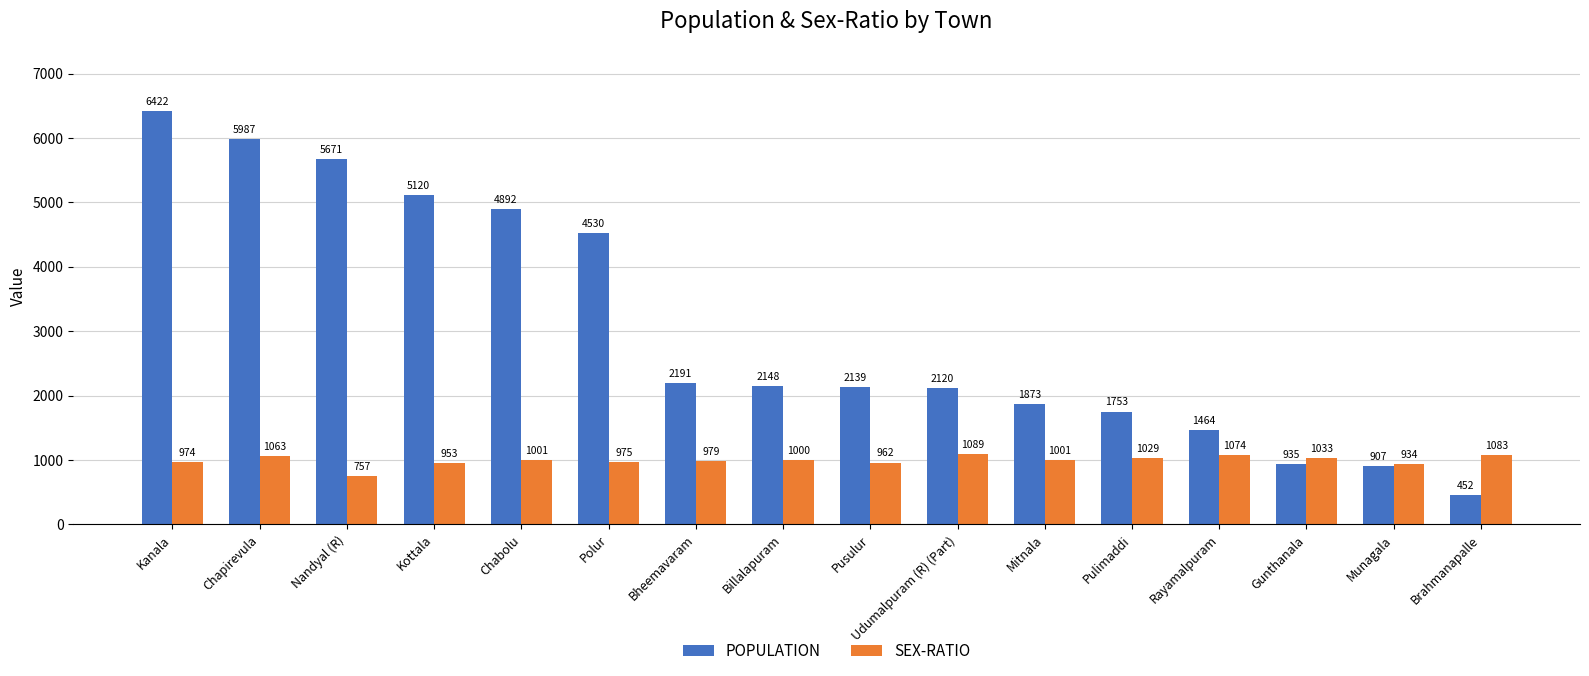

Reading right to left, list all the values displayed in this chart.

POPULATION: Brahmanapalle=452	Munagala=907	Gunthanala=935	Rayamalpuram=1464	Pulimaddi=1753	Mitnala=1873	Udumalpuram (R) (Part)=2120	Pusulur=2139	Billalapuram=2148	Bheemavaram=2191	Polur=4530	Chabolu=4892	Kottala=5120	Nandyal (R)=5671	Chapirevula=5987	Kanala=6422
SEX-RATIO: Brahmanapalle=1083	Munagala=934	Gunthanala=1033	Rayamalpuram=1074	Pulimaddi=1029	Mitnala=1001	Udumalpuram (R) (Part)=1089	Pusulur=962	Billalapuram=1000	Bheemavaram=979	Polur=975	Chabolu=1001	Kottala=953	Nandyal (R)=757	Chapirevula=1063	Kanala=974